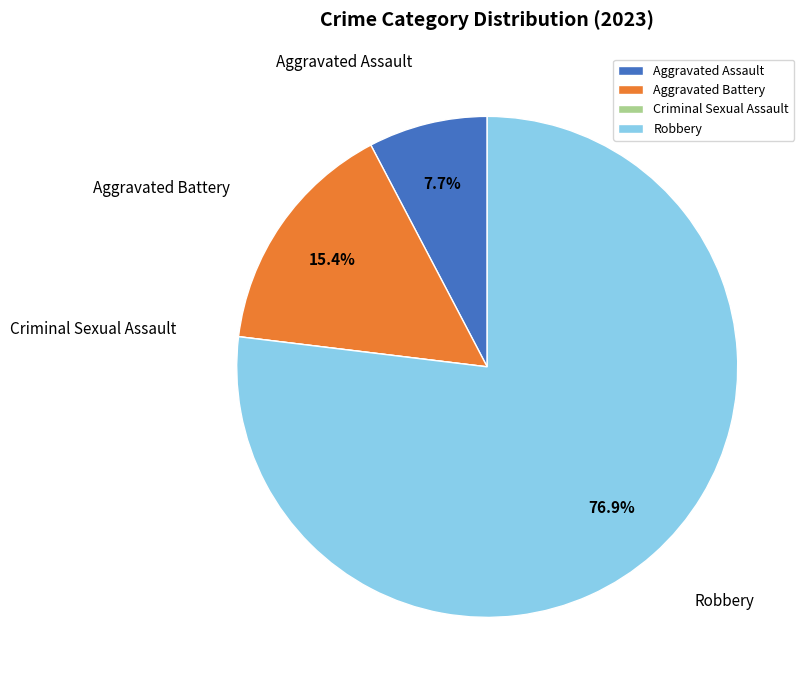

Which slice represents more than half of the pie?

Robbery